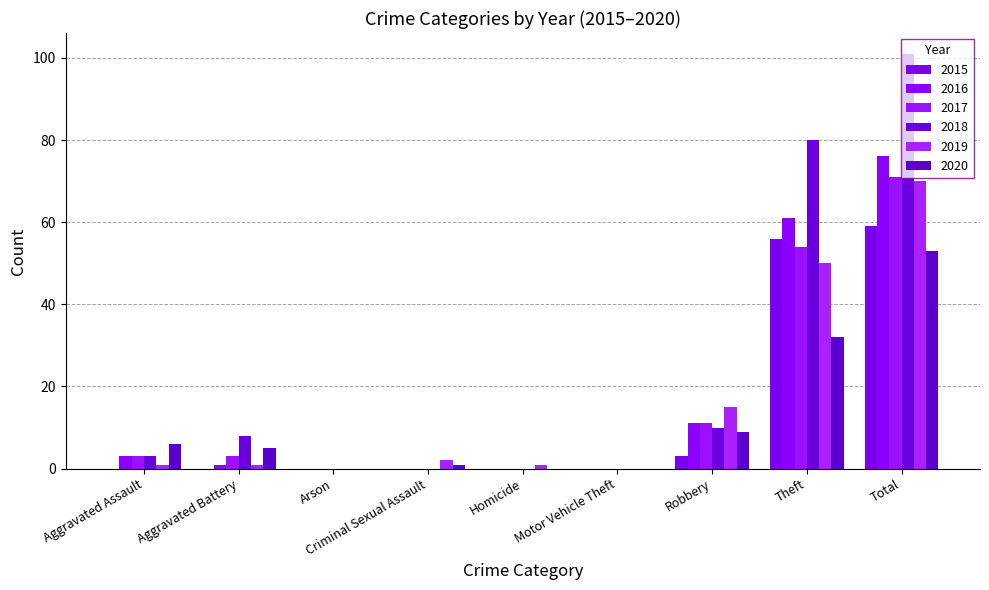

Which series has the largest total across all categories?

2018